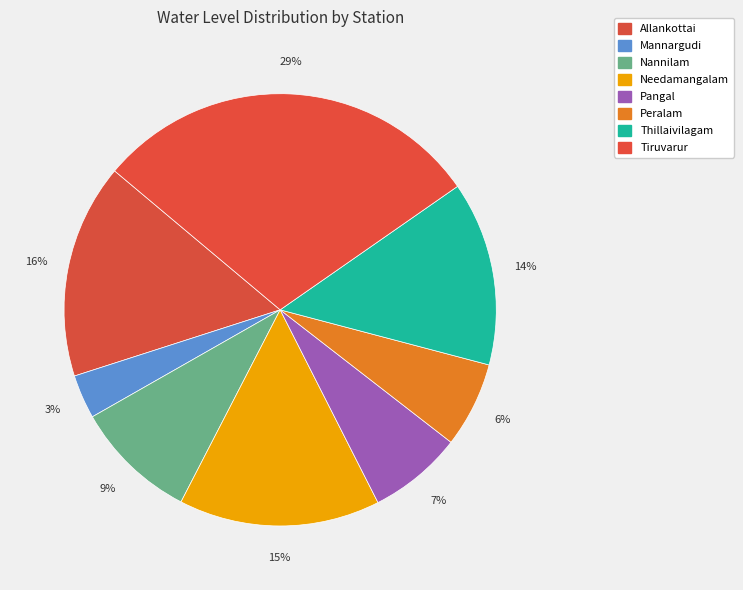

Is there any slice that represents more than half of the pie?

No